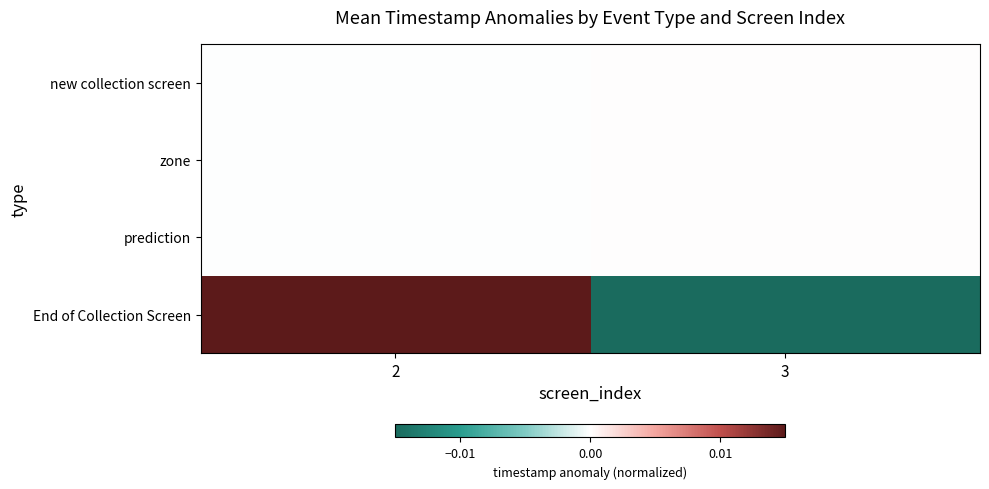

Count the number of data series in this chart.

4